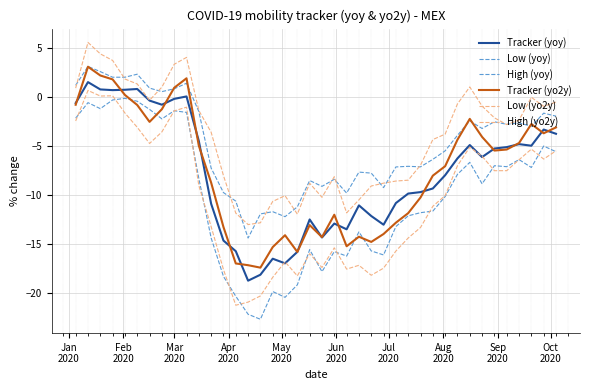

What is the highest value of the Low (yoy) series?

-0.1